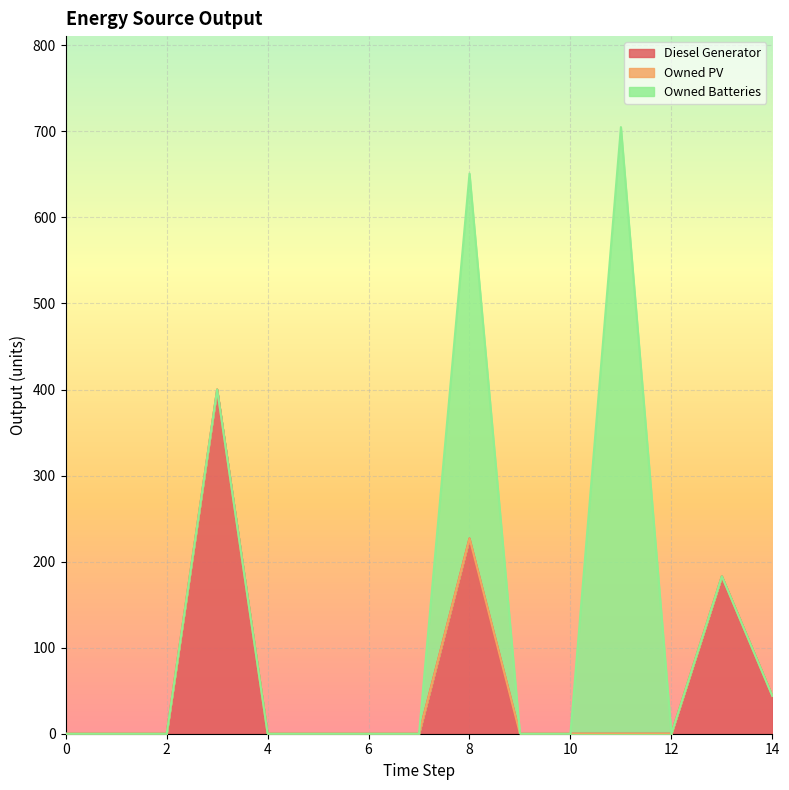

What is the highest value of the Diesel Generator series?

400